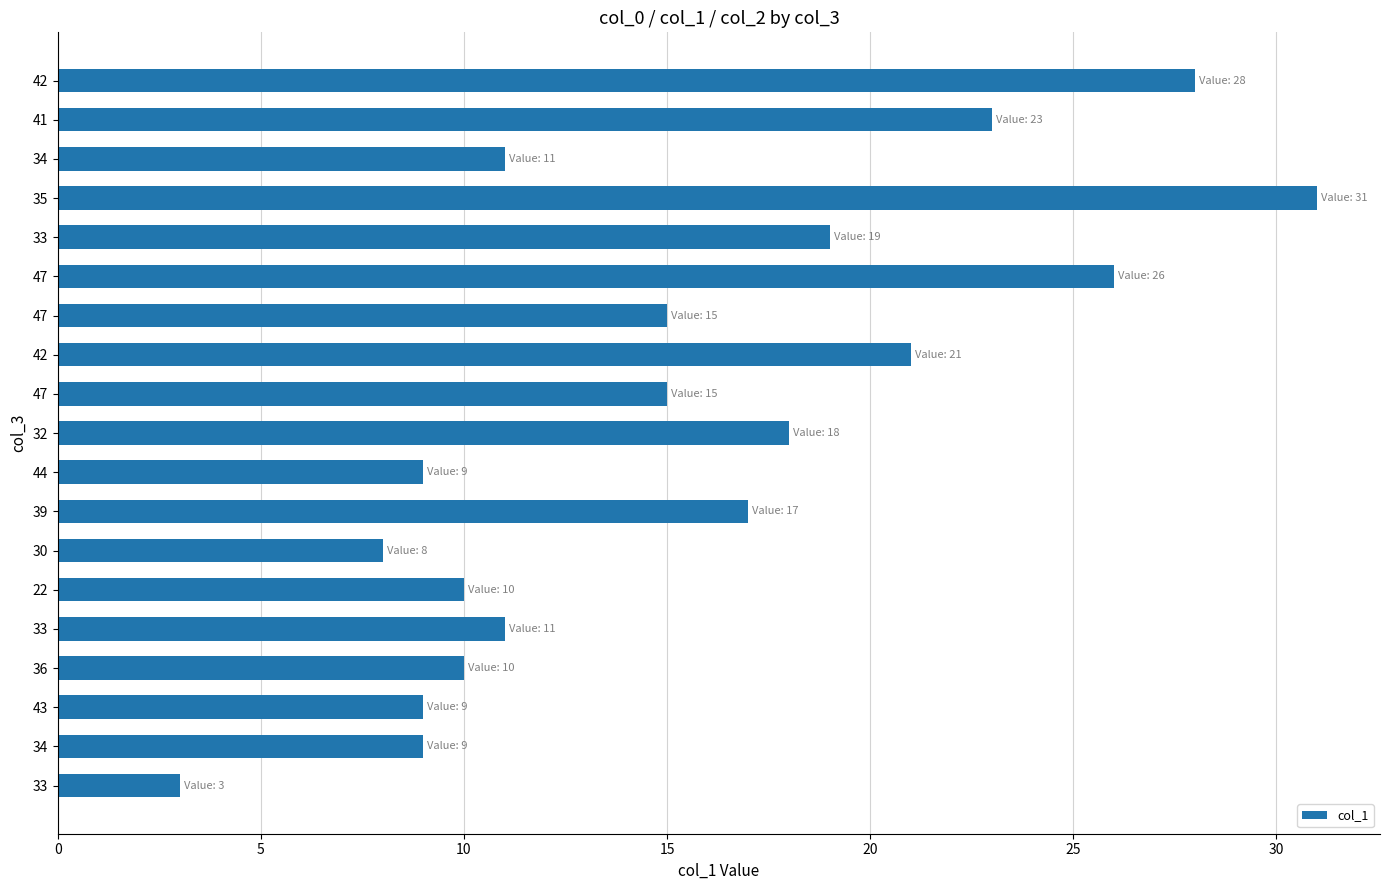

Count the number of data series in this chart.

1